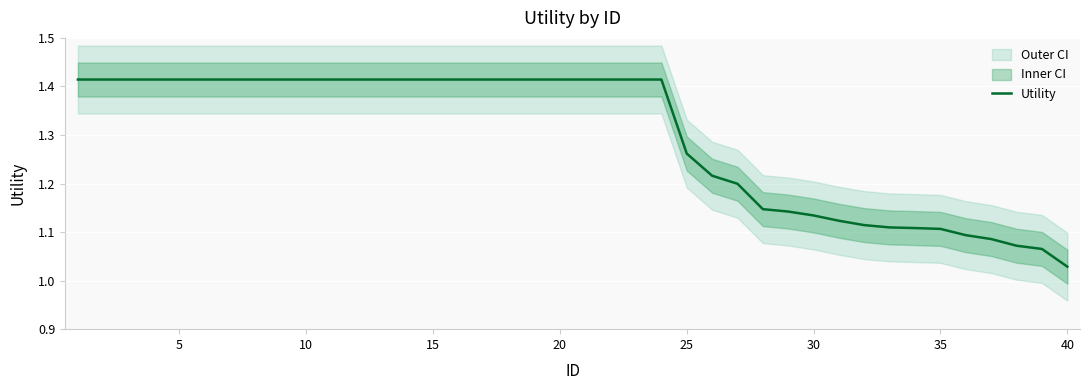

Does the chart display data point markers on the line(s)?

No